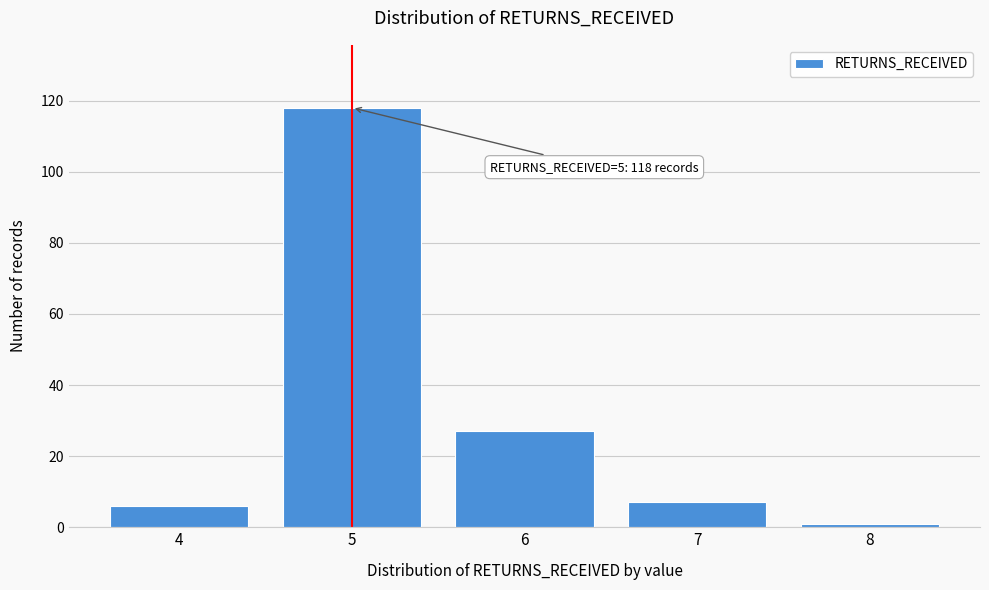

Reading left to right, extract all data points from this chart.

6	118	27	7	1